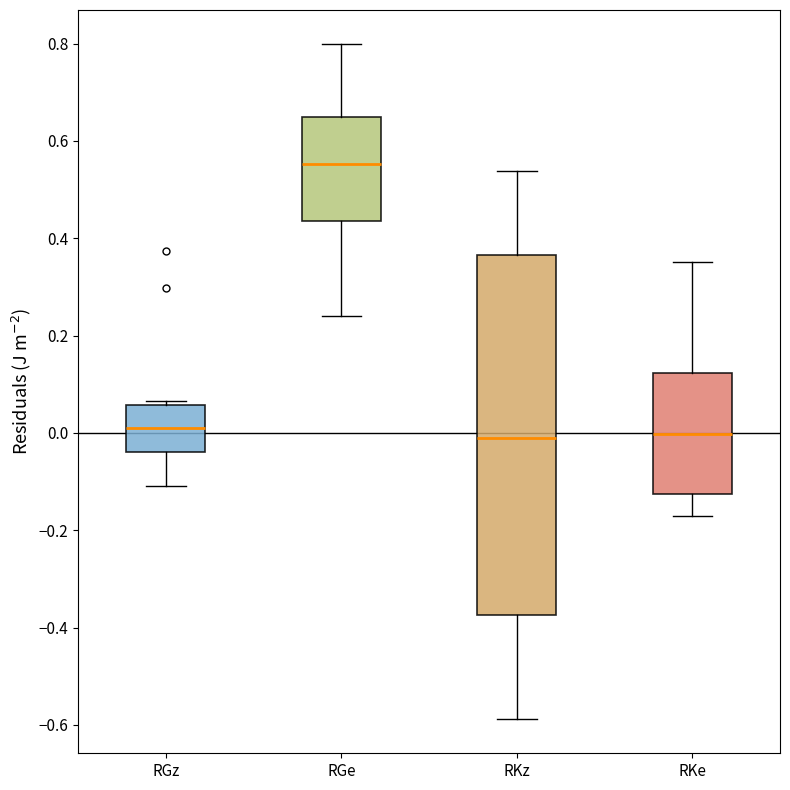

Comparing the boxes themselves (not the whiskers), which one is the tallest?

RKz